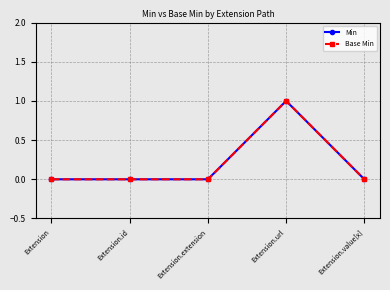

Reading left to right, transcribe all the data shown in this chart.

Min: Extension=0	Extension.id=0	Extension.extension=0	Extension.url=1	Extension.value[x]=0
Base Min: Extension=0	Extension.id=0	Extension.extension=0	Extension.url=1	Extension.value[x]=0